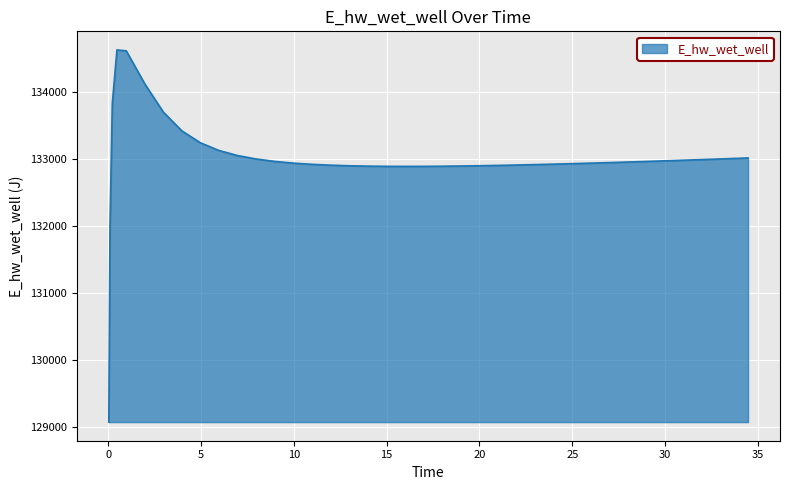

What is the minimum value shown in the chart?

129070.3